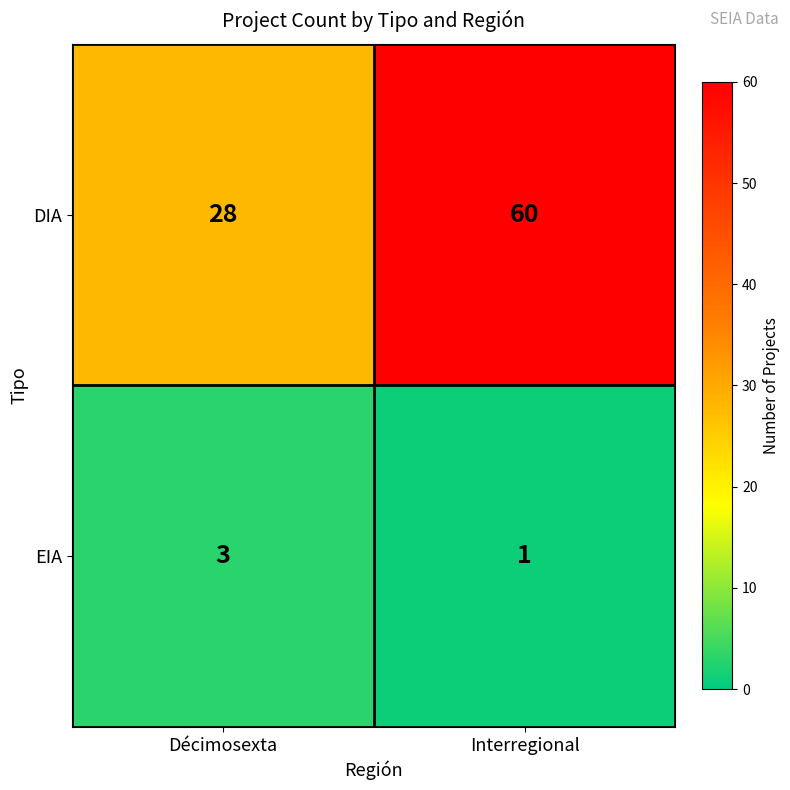

The EIA series shows 3 at Décimosexta. True or false?

True